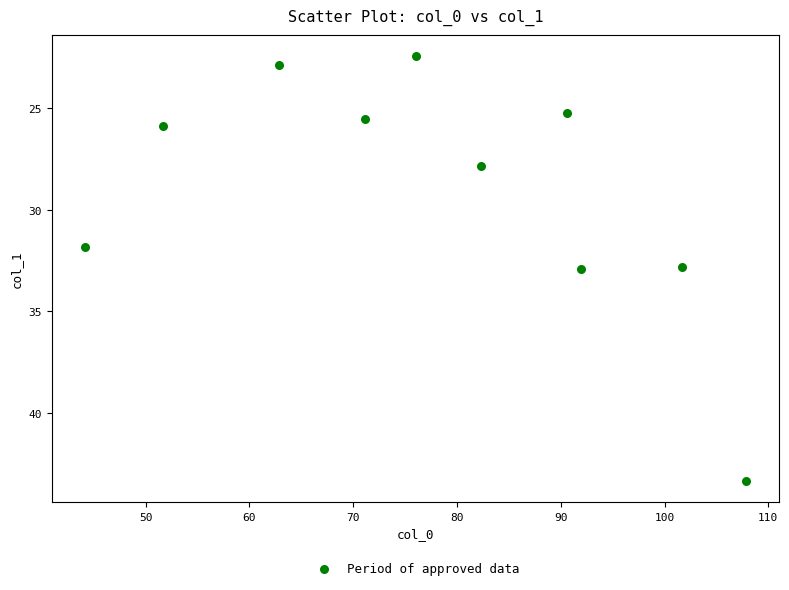

What is the range of Y values (max minus min)?

20.9